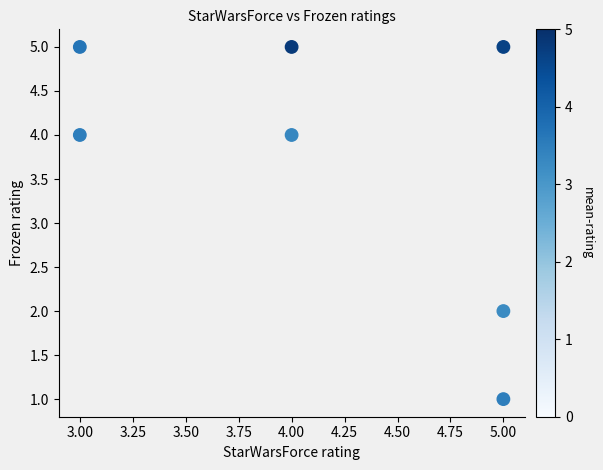

What is the average X value?

4